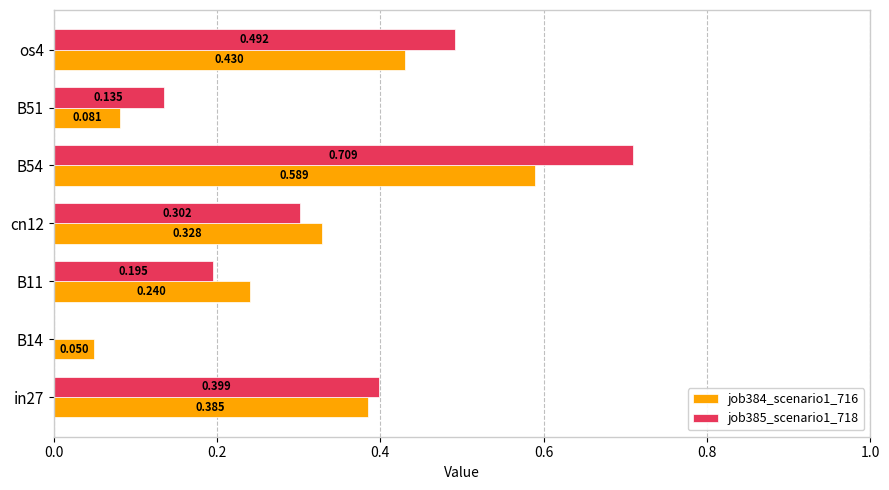

What are all the series names shown in the legend?

job384_scenario1_716, job385_scenario1_718